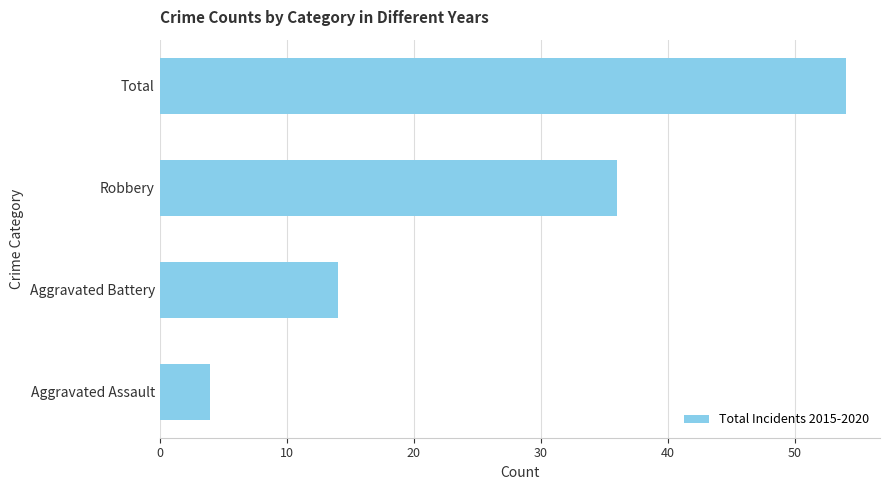

The value at Aggravated Assault is 2. True or false?

False